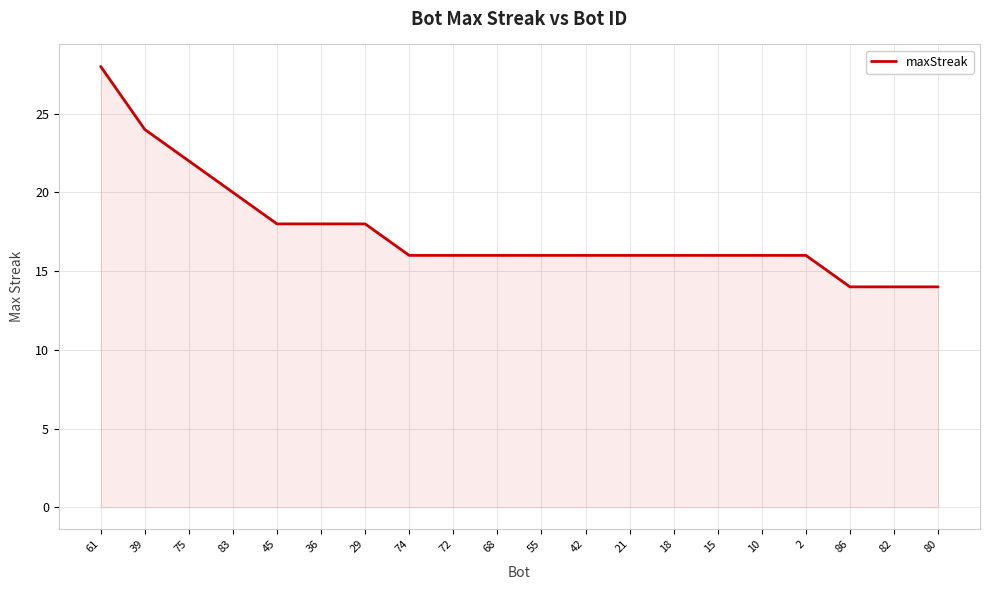

How many lines are shown in the chart?

1